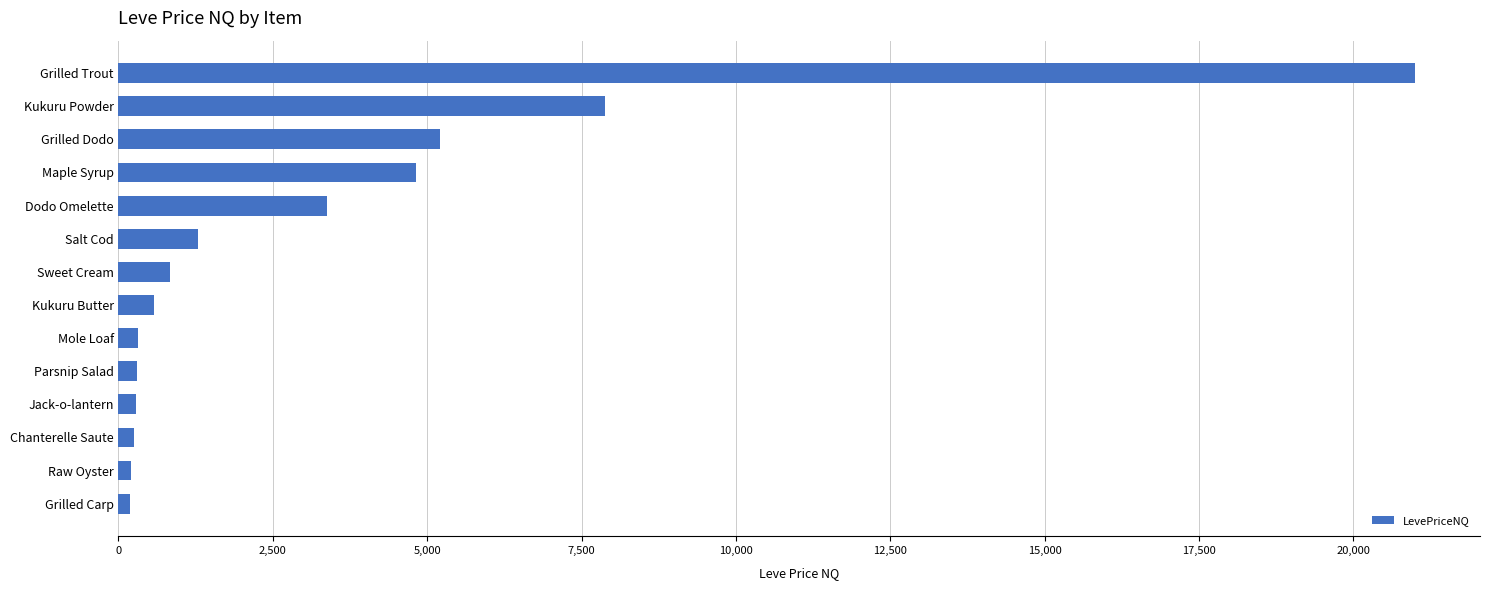

What is the change in value from Maple Syrup to Kukuru Butter?

-4236.4